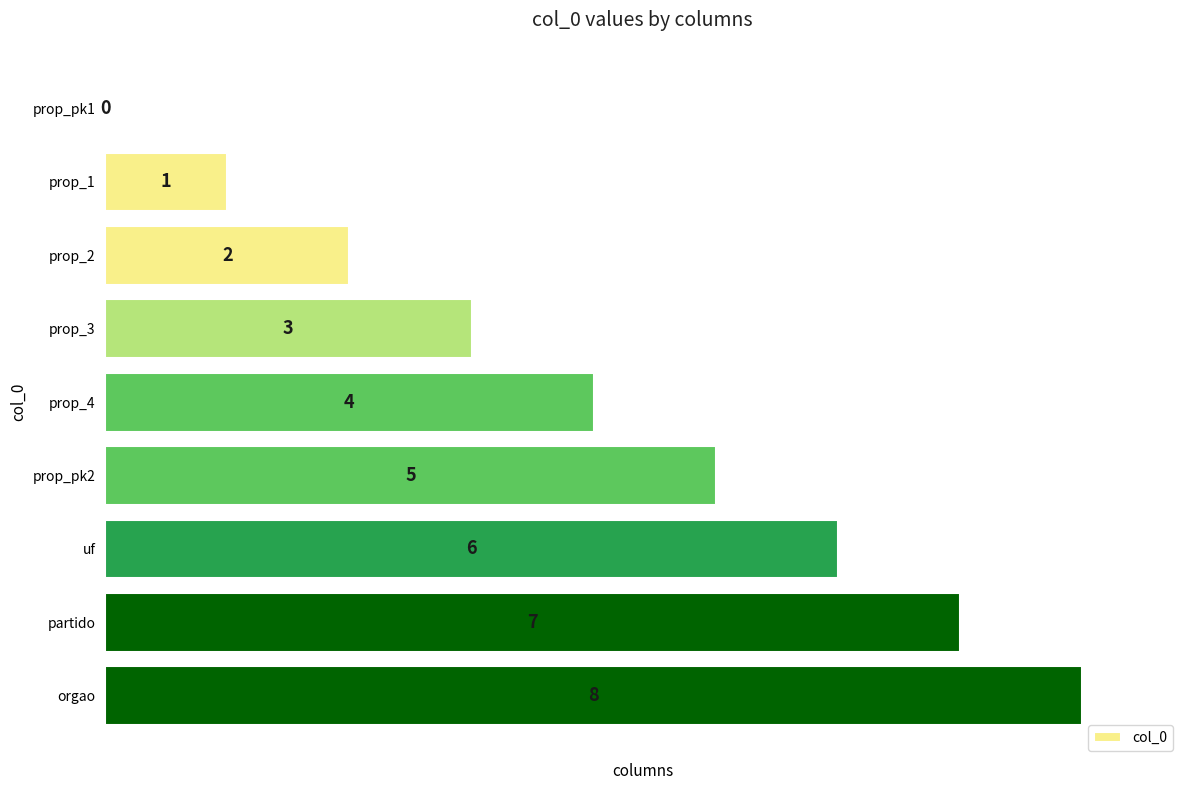

Where is the data nearest to the value 4?

prop_4